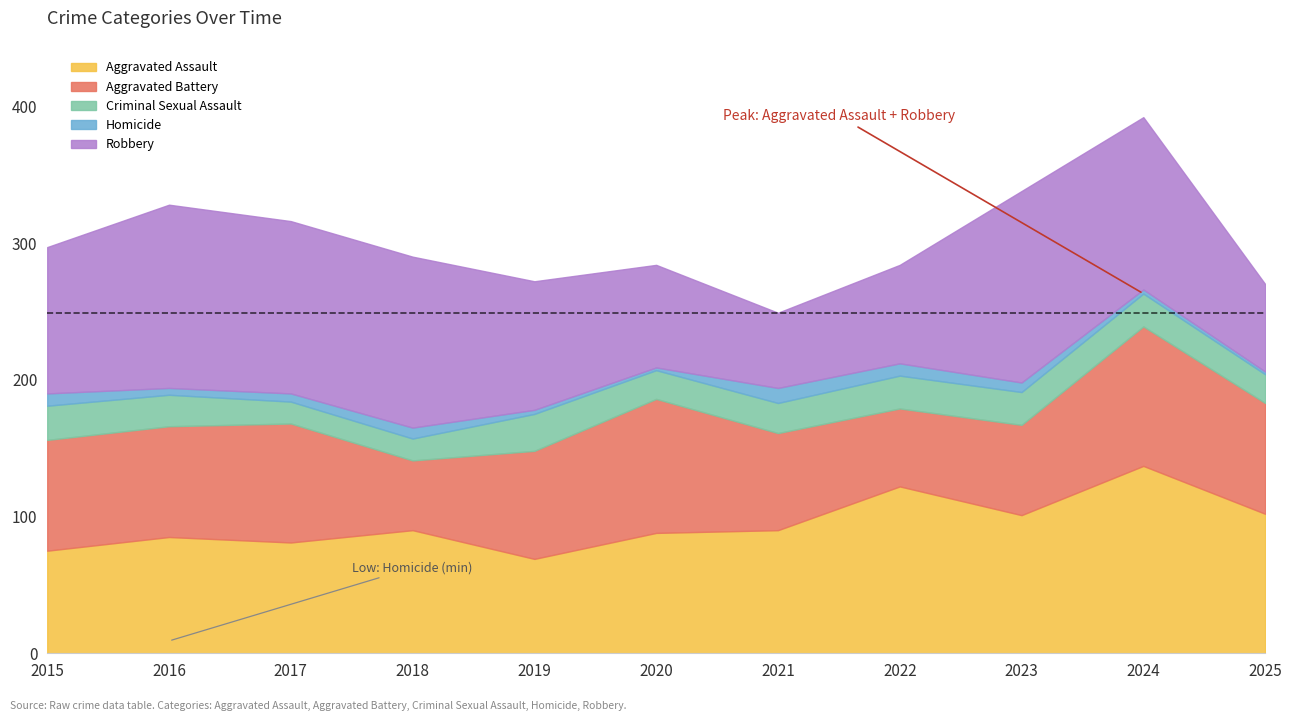

How many lines are shown in the chart?

5